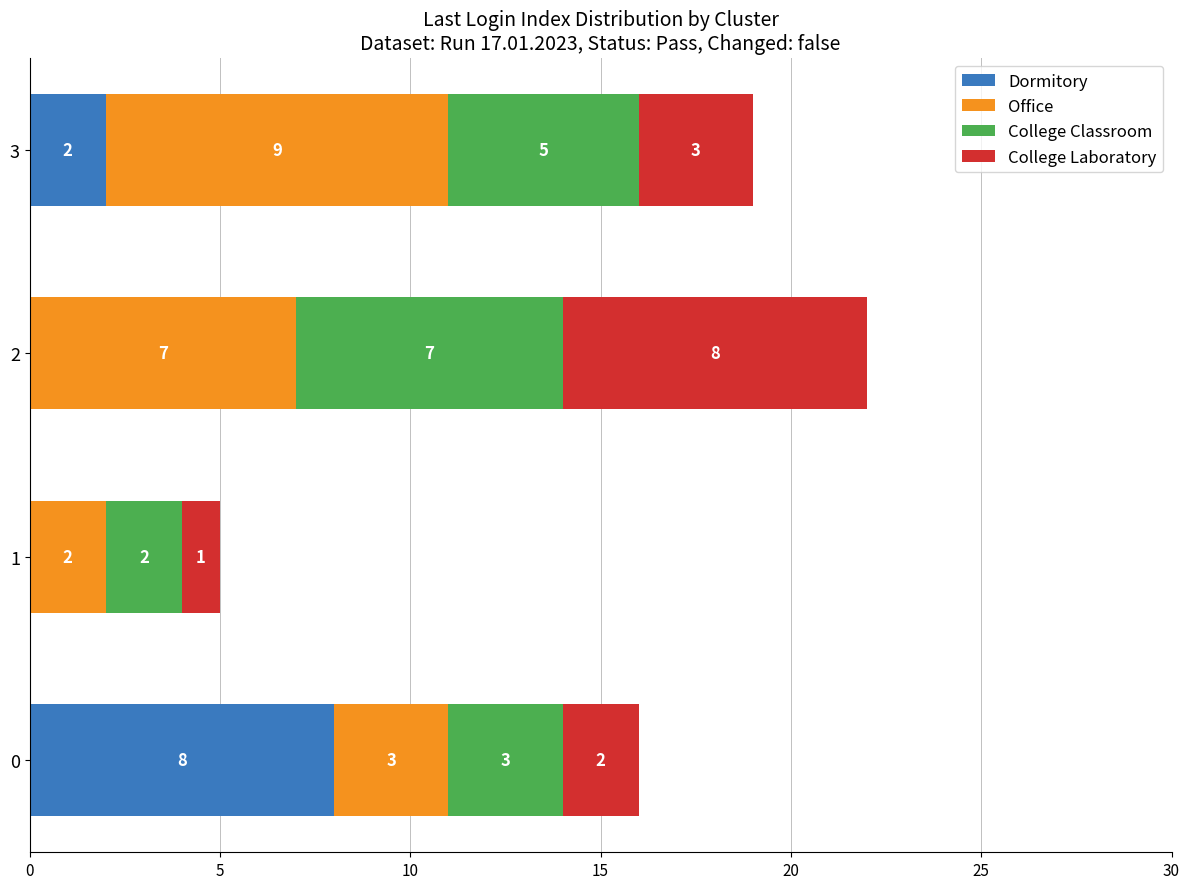

What is the total value across all series at 0?

16